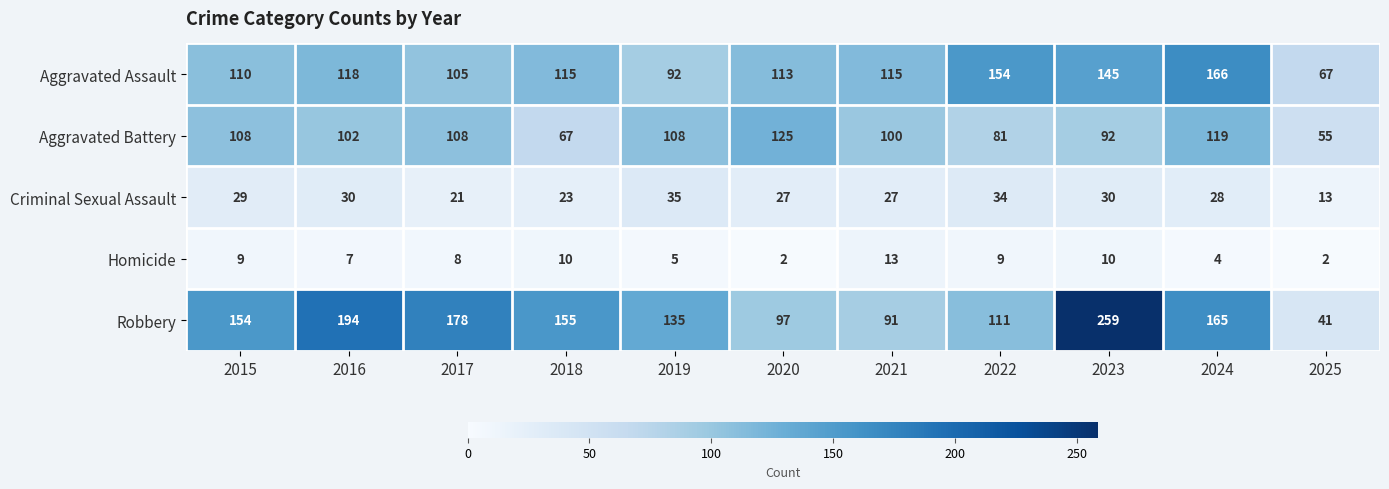

The Robbery series shows 178 at 2019. True or false?

False